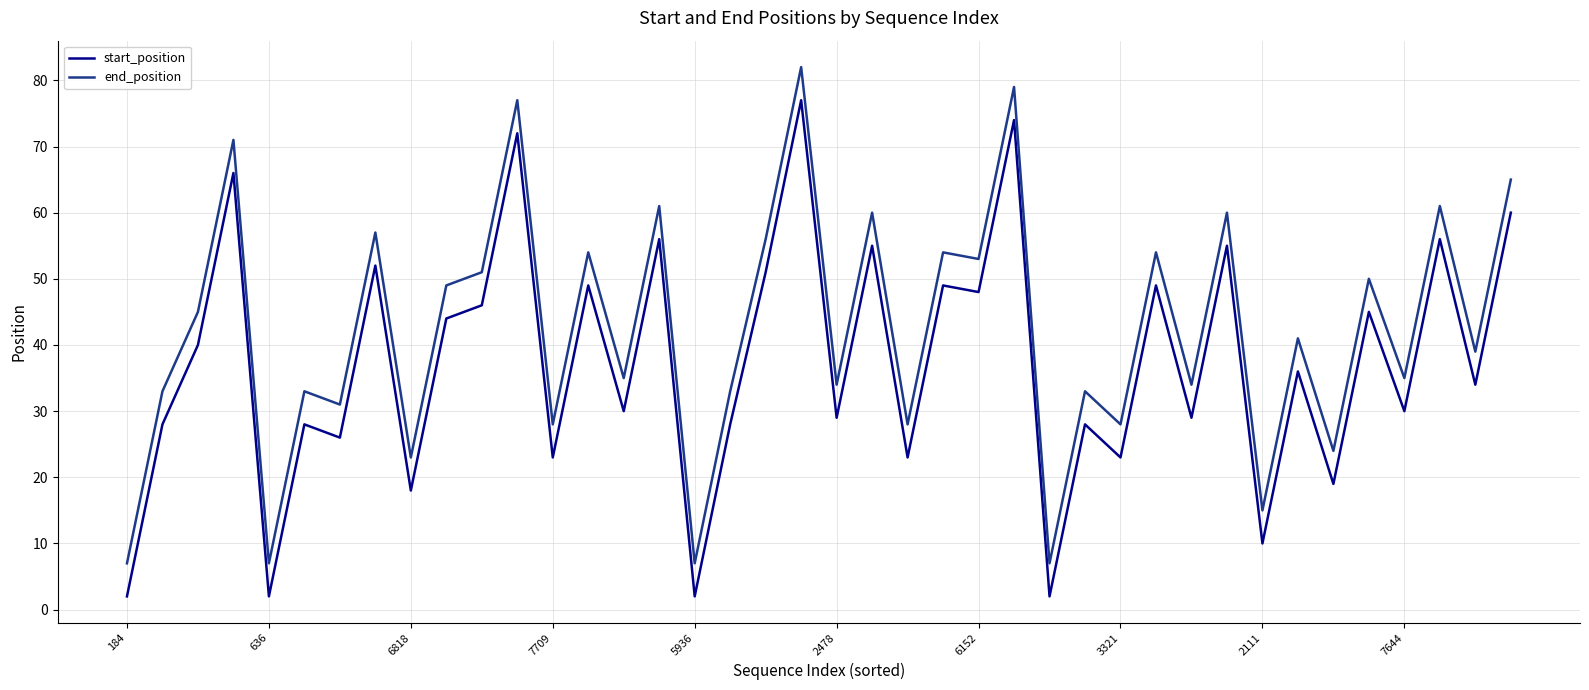

True or false: start_position and end_position intersect in this chart.

False